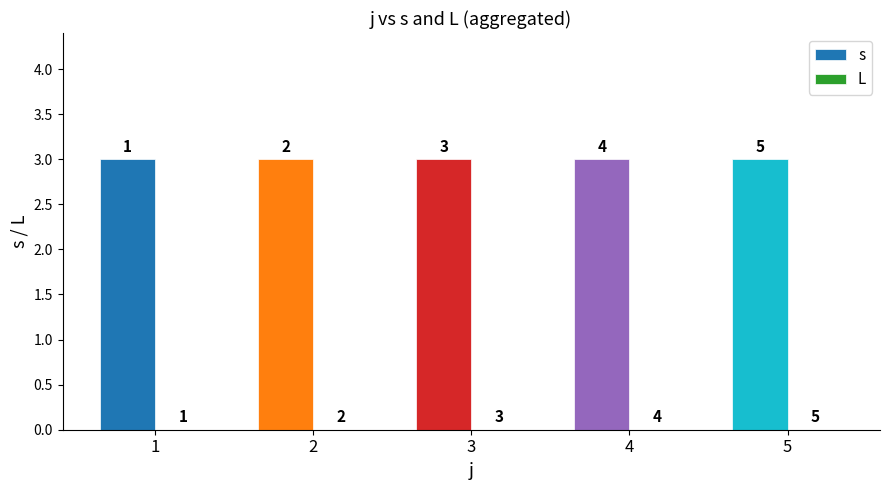

List the series in order of their peak value, highest first.

s, L